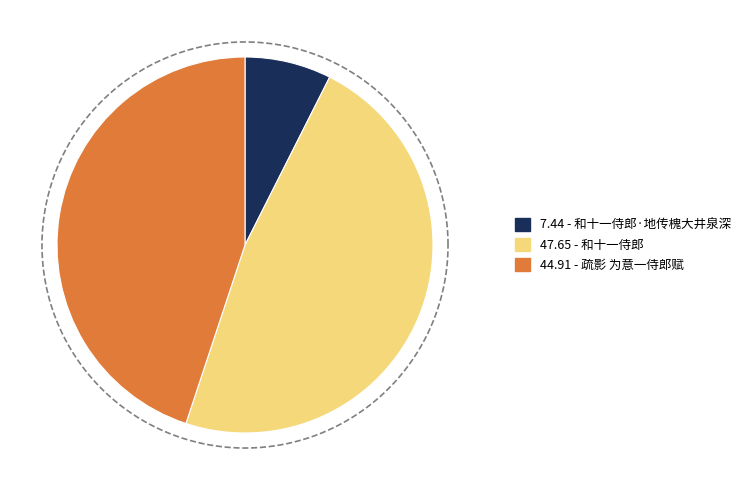

How many segments does this pie chart have?

3